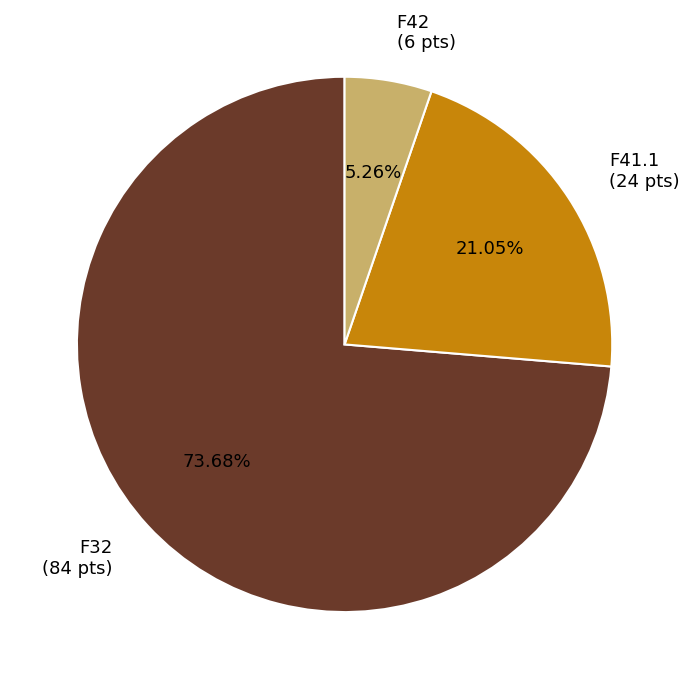

Is there a majority slice in this chart?

Yes